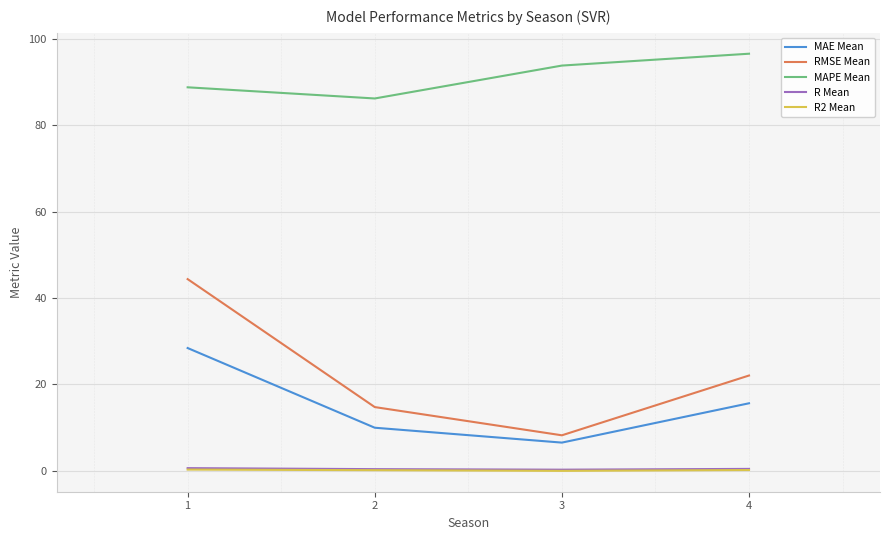

Which series has the widest spread of values?

RMSE Mean